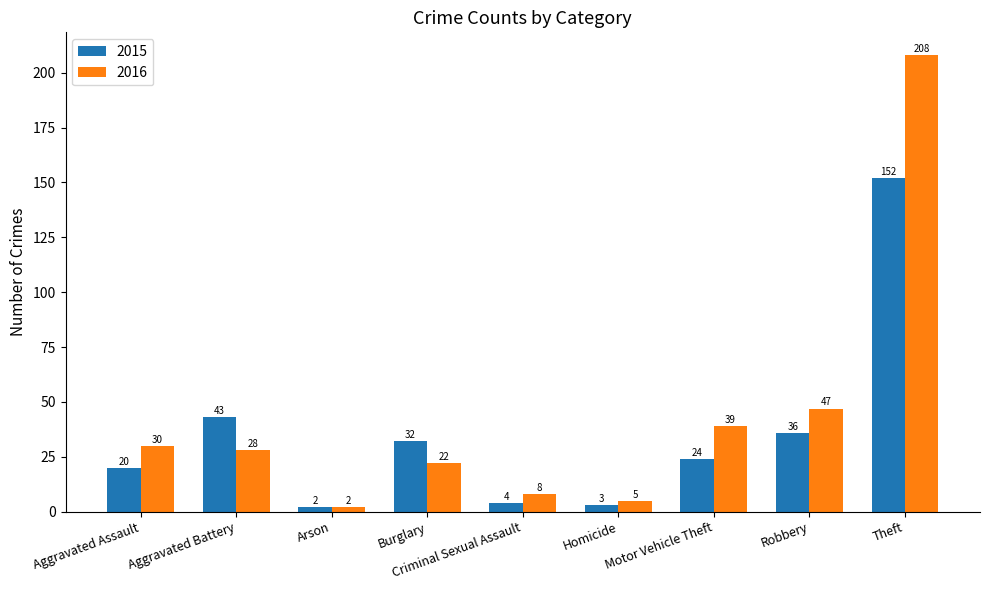

What is the minimum value shown in the chart?

2